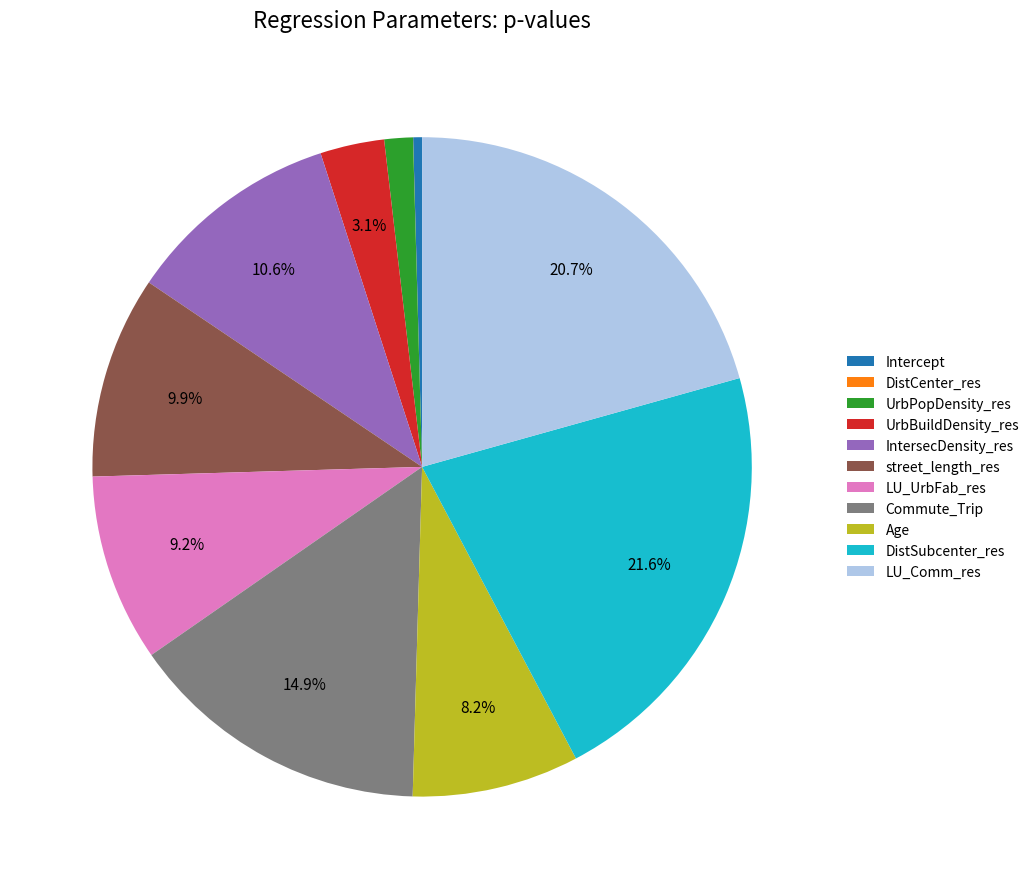

To the nearest percent, what is the combined percentage of Age and UrbPopDensity_res?

10%